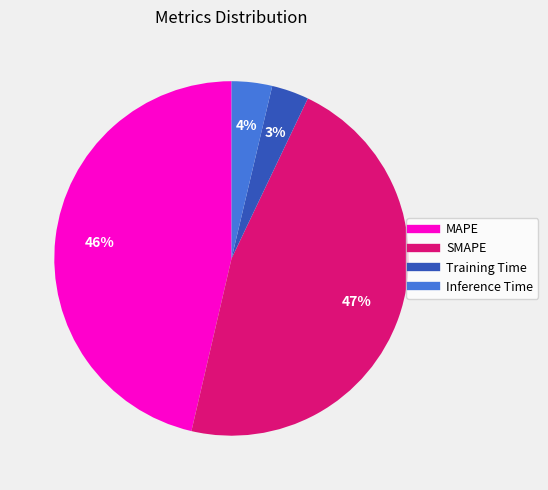

What percentage is the SMAPE slice, to the nearest percent?

47%